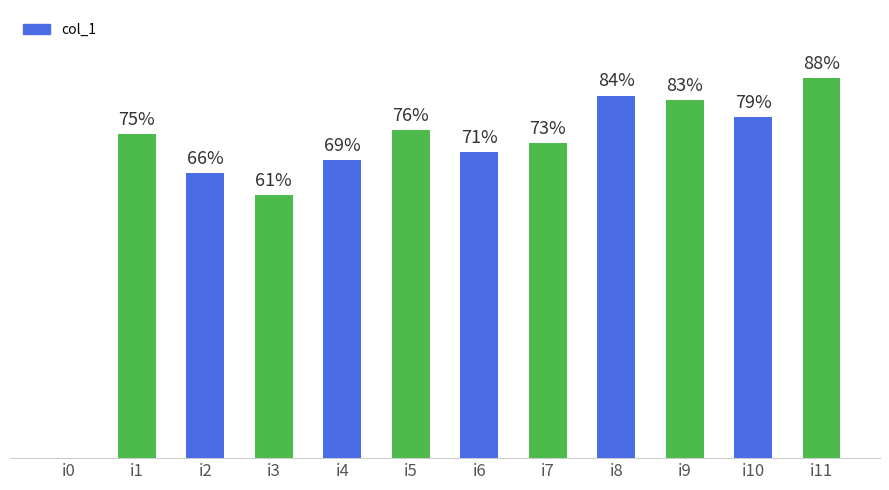

Which has a higher value, i7 or i11?

i11